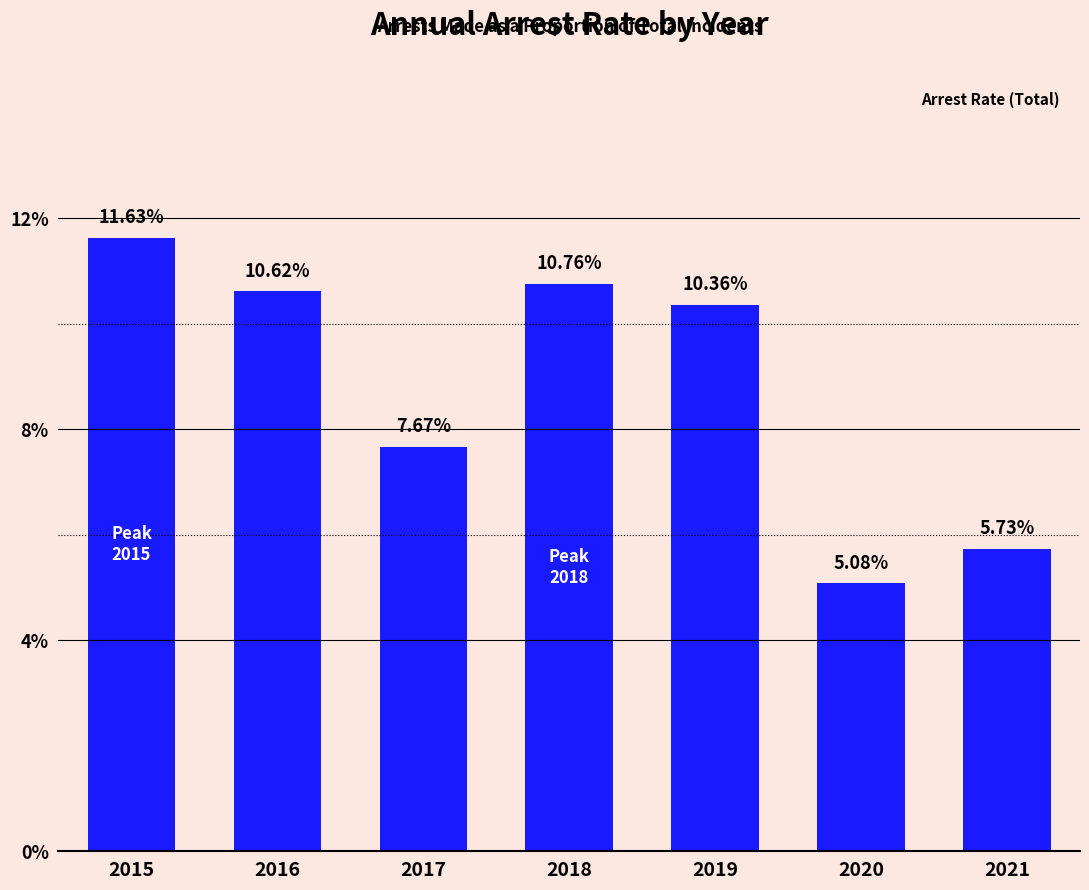

At which category does the chart reach its minimum across all series?

2020